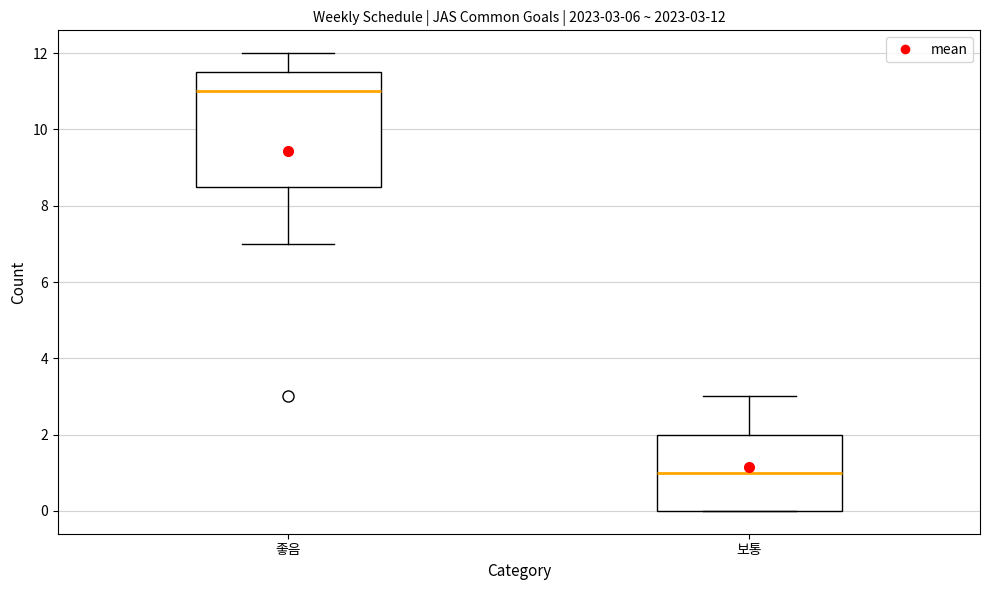

Comparing the boxes themselves (not the whiskers), which one is the tallest?

좋음